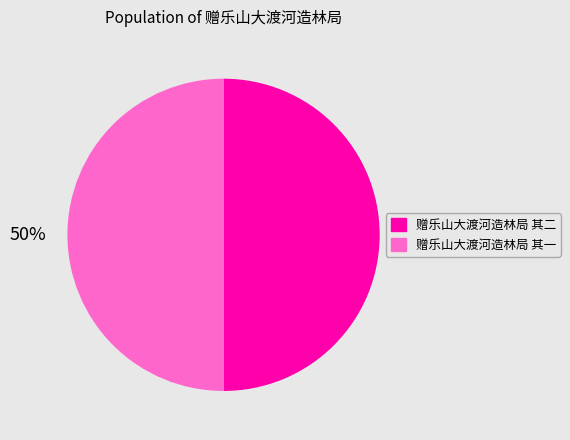

Is the sum of 赠乐山大渡河造林局 其一 and 赠乐山大渡河造林局 其二 greater than half?

Yes